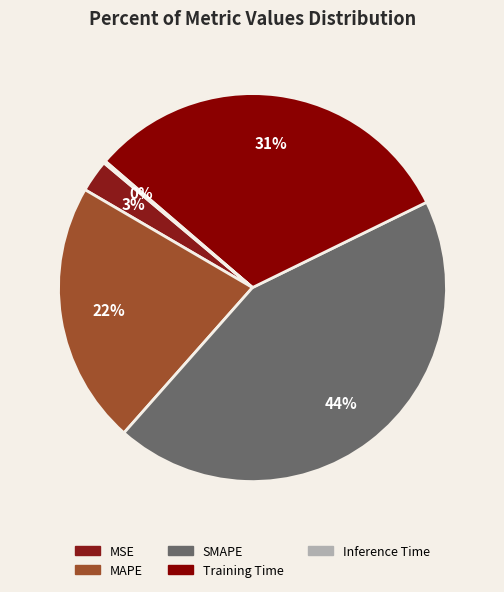

How many segments does this pie chart have?

5